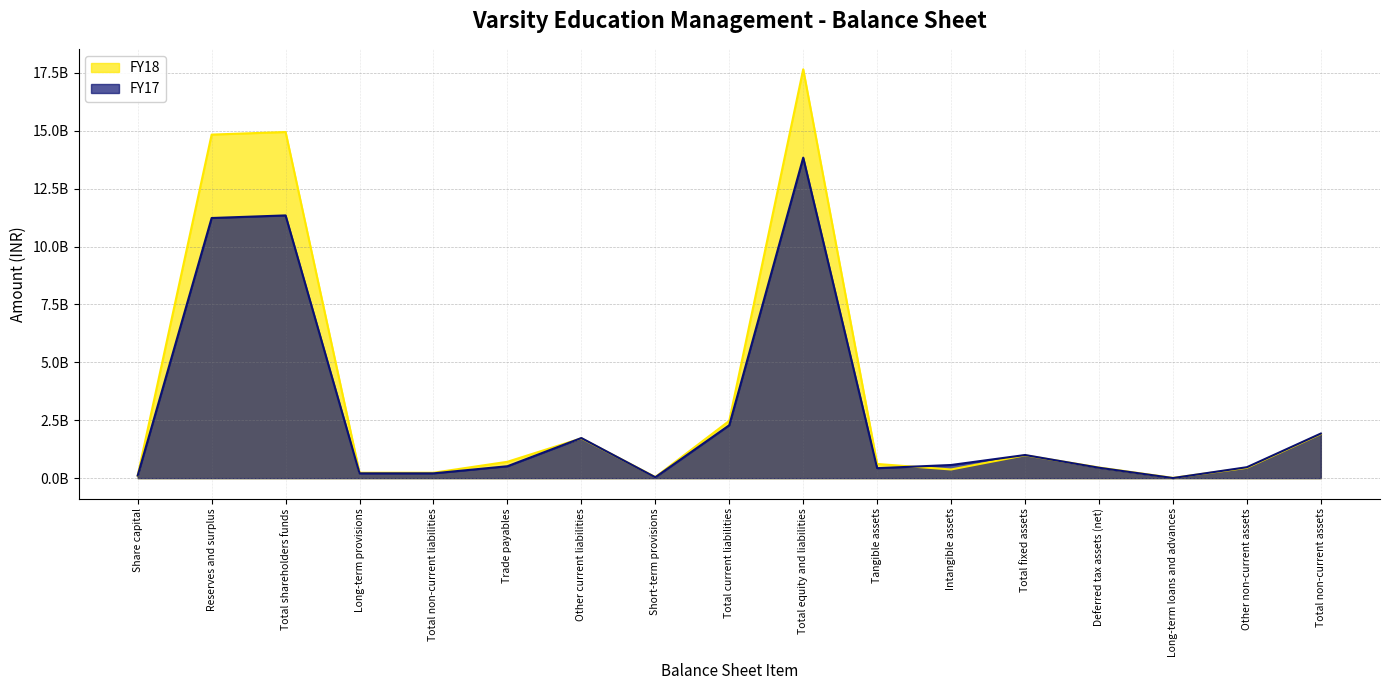

True or false: FY18 has a value of 2720830077 at Other current liabilities.

False